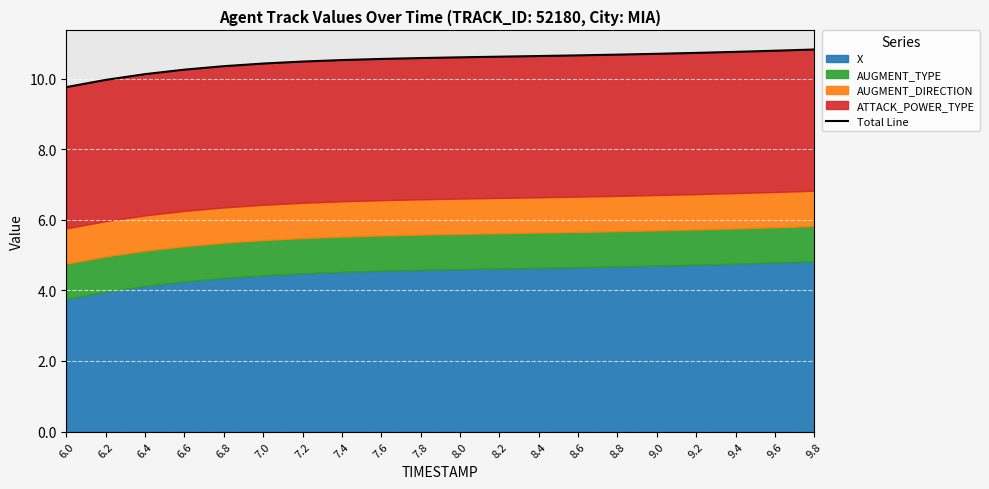

What position from the left is 6.6?

4